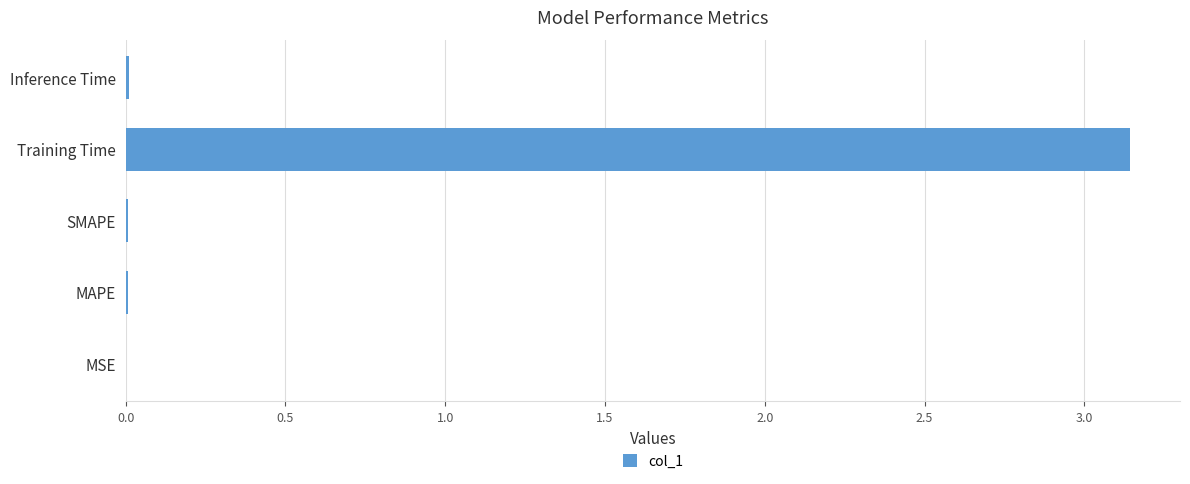

Which category has the highest value across all series?

Training Time